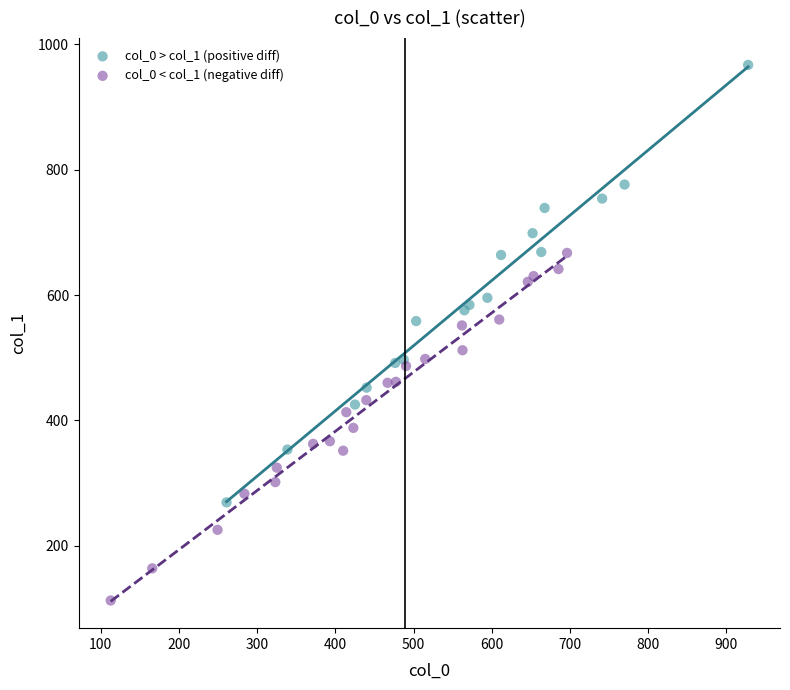

Which series has the widest spread of Y values?

col_0 > col_1 (positive diff)